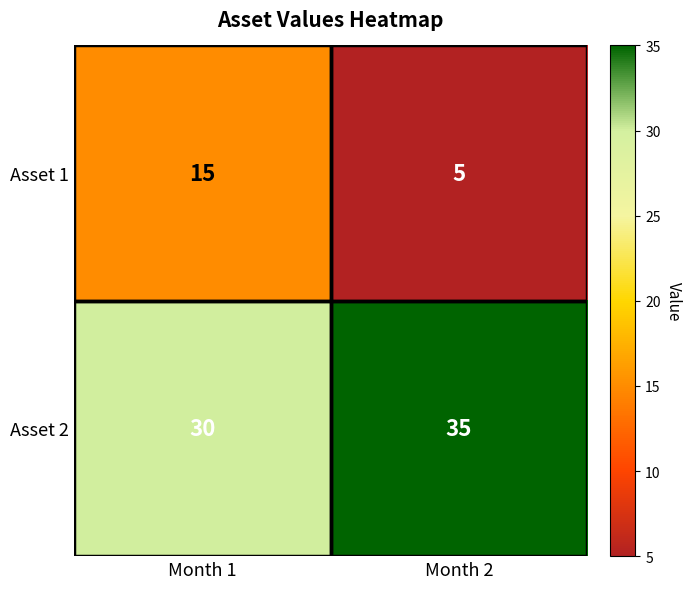

Which category has the lowest value across all series?

Month 2